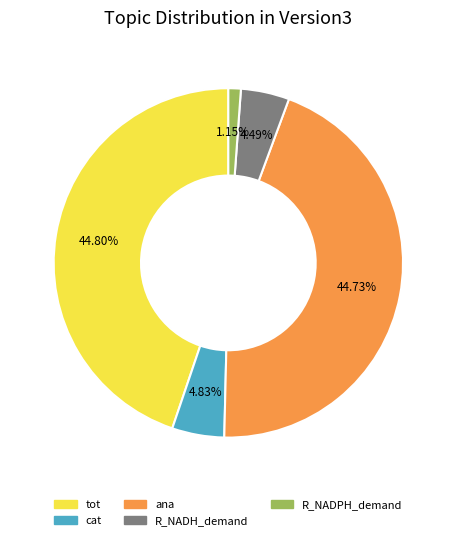

Do tot and ana together represent more than half of the pie?

Yes